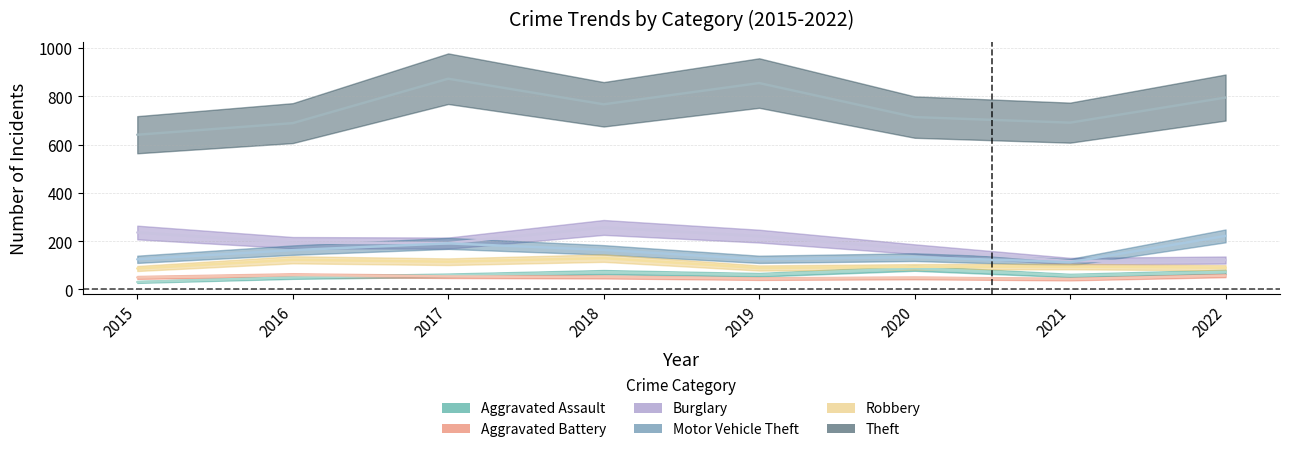

Which series has the widest spread of values?

Theft